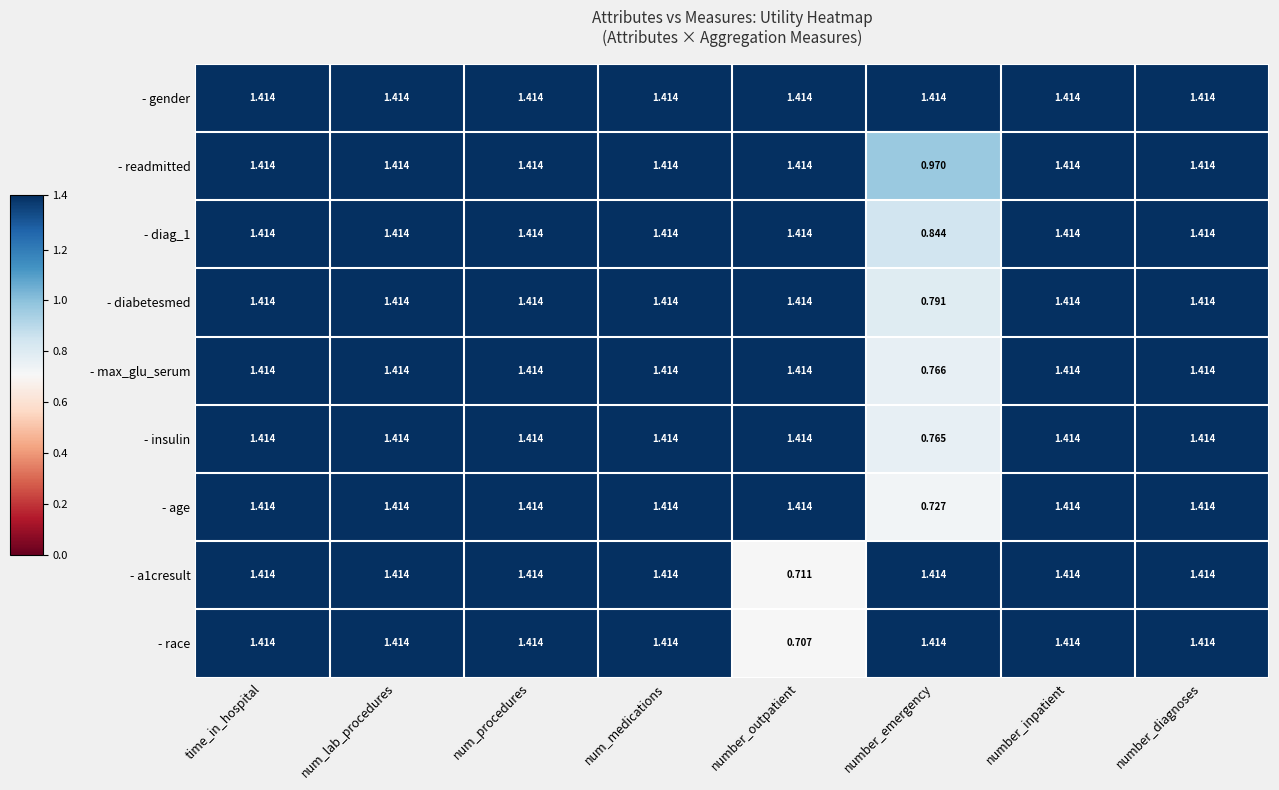

Which series has the largest total across all categories?

- gender